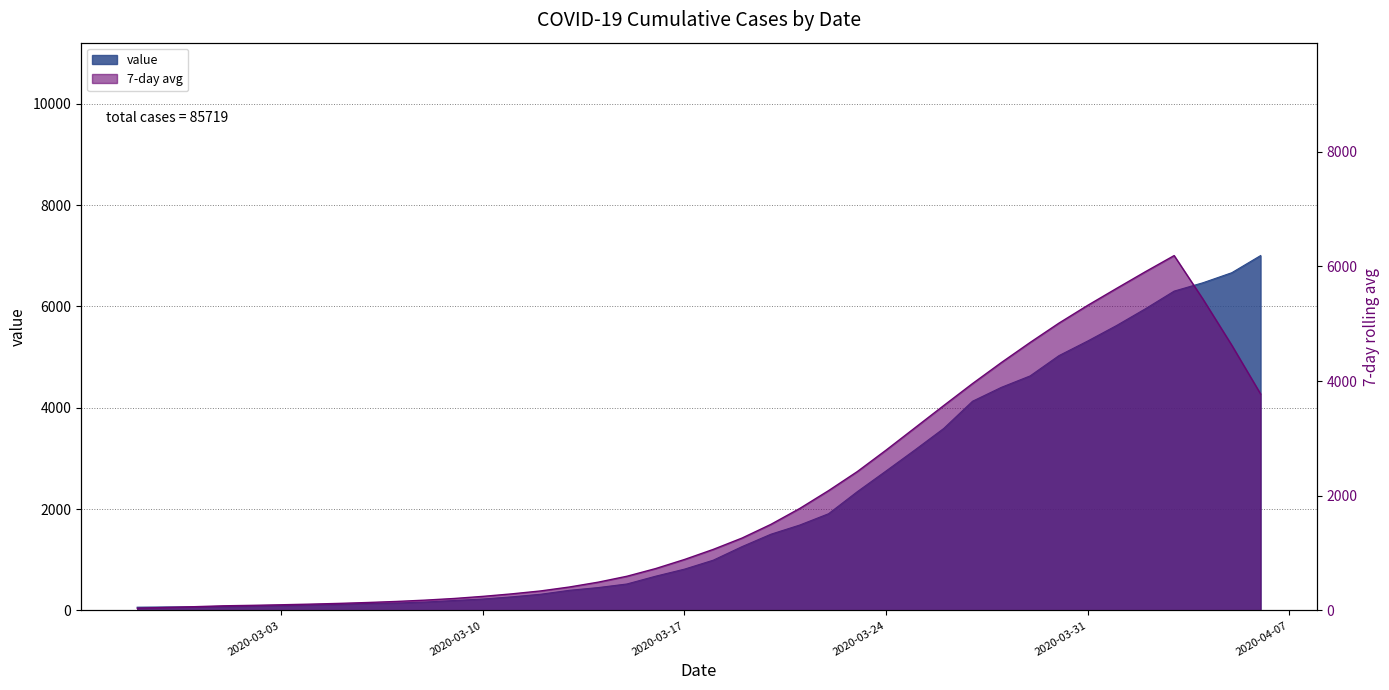

Rank the categories by value from lowest to highest.

2020-02-27, 2020-02-28, 2020-02-29, 2020-03-01, 2020-03-02, 2020-03-03, 2020-03-04, 2020-03-05, 2020-03-06, 2020-03-07, 2020-03-08, 2020-03-09, 2020-03-10, 2020-03-11, 2020-03-12, 2020-03-13, 2020-03-14, 2020-03-15, 2020-03-16, 2020-03-17, 2020-03-18, 2020-03-19, 2020-03-20, 2020-03-21, 2020-03-22, 2020-03-23, 2020-03-24, 2020-03-25, 2020-03-26, 2020-03-27, 2020-03-28, 2020-03-29, 2020-03-30, 2020-03-31, 2020-04-01, 2020-04-02, 2020-04-03, 2020-04-04, 2020-04-05, 2020-04-06